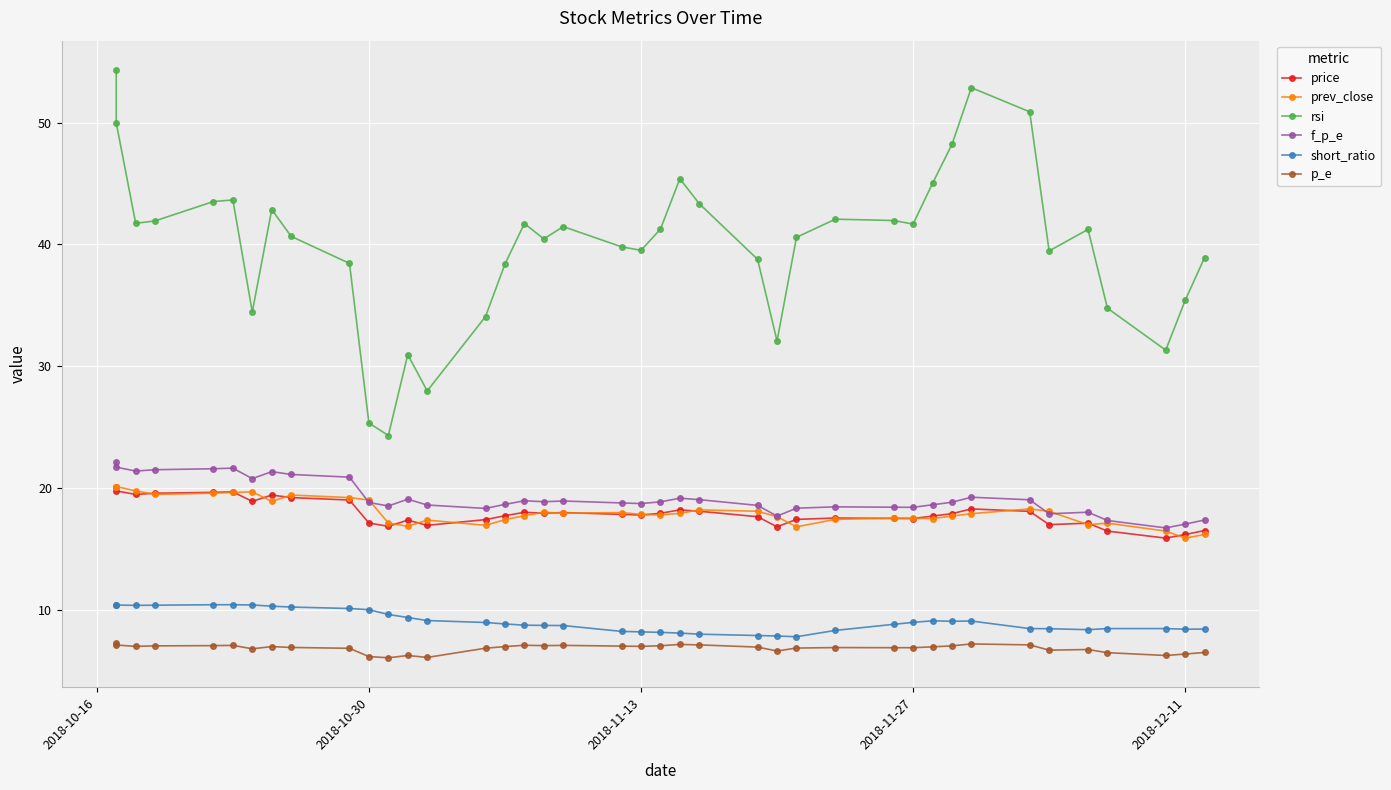

True or false: p_e has a value of 3.0 at 12.

False